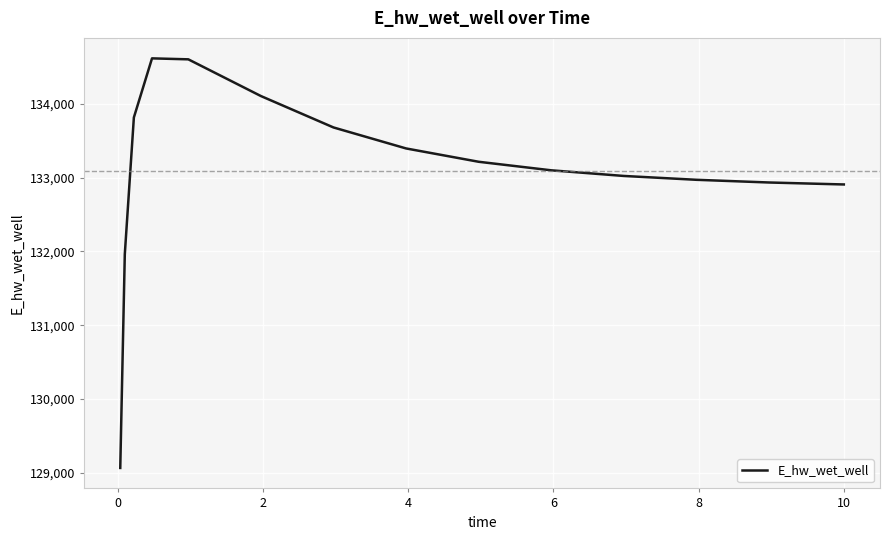

Does the chart display data point markers on the line(s)?

No